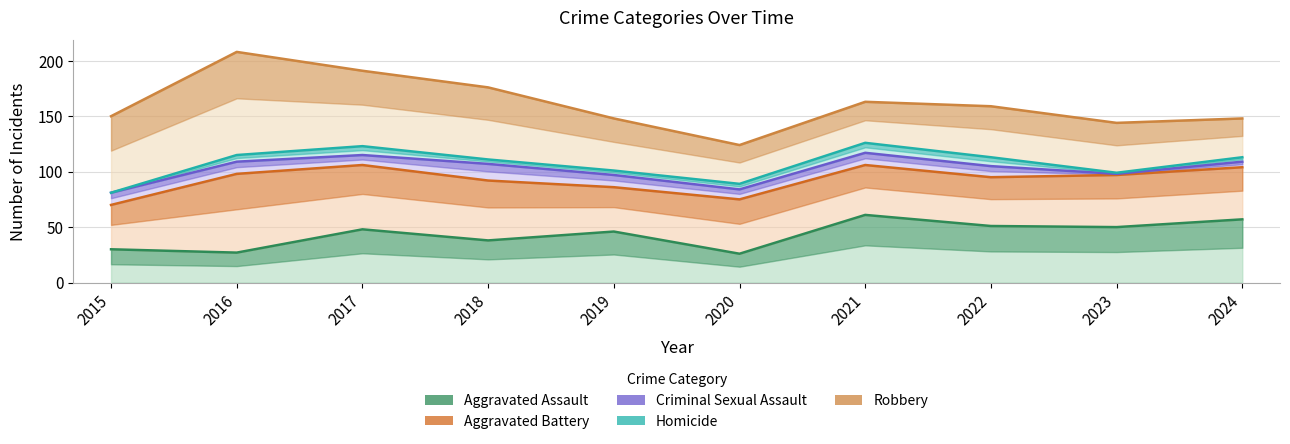

What is the value of the Aggravated Assault point at the 7th from the left?

61